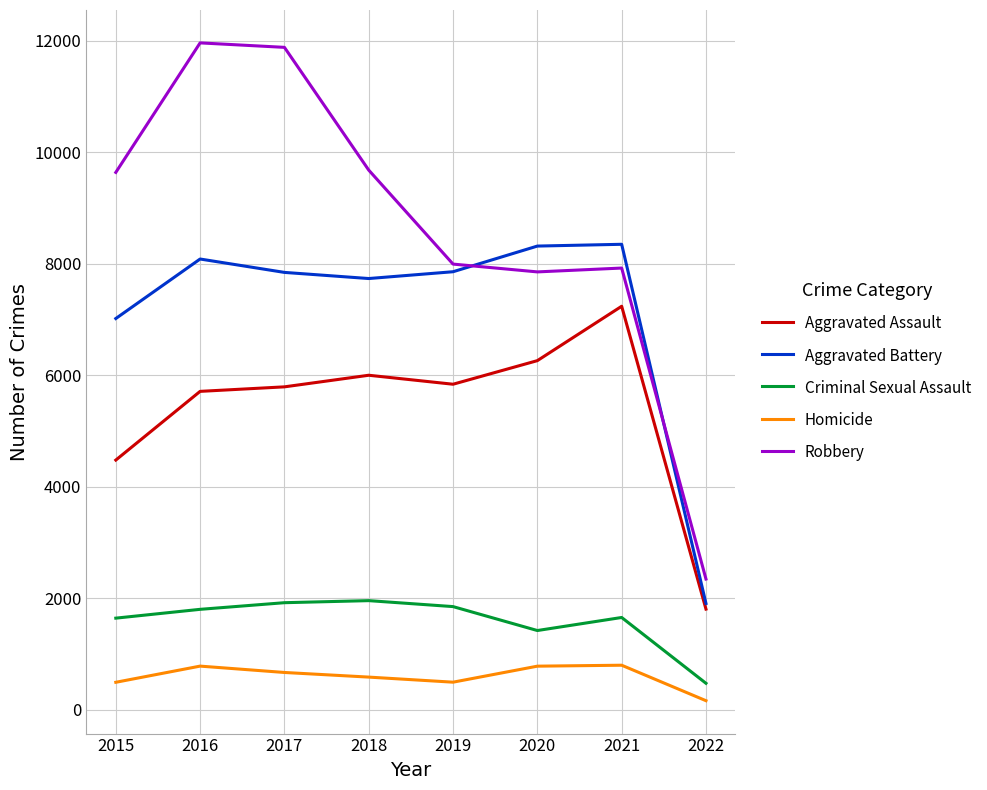

Which series has the largest total across all categories?

Robbery